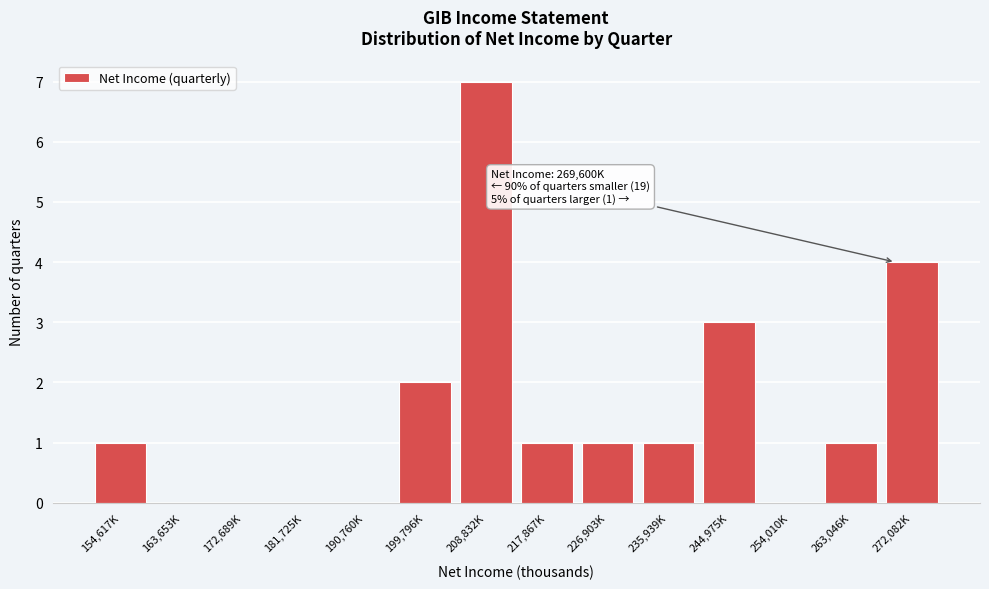

Reading right to left, transcribe all the data shown in this chart.

272,082K=4	263,046K=1	254,010K=0	244,975K=3	235,939K=1	226,903K=1	217,867K=1	208,832K=7	199,796K=2	190,760K=0	181,725K=0	172,689K=0	163,653K=0	154,617K=1